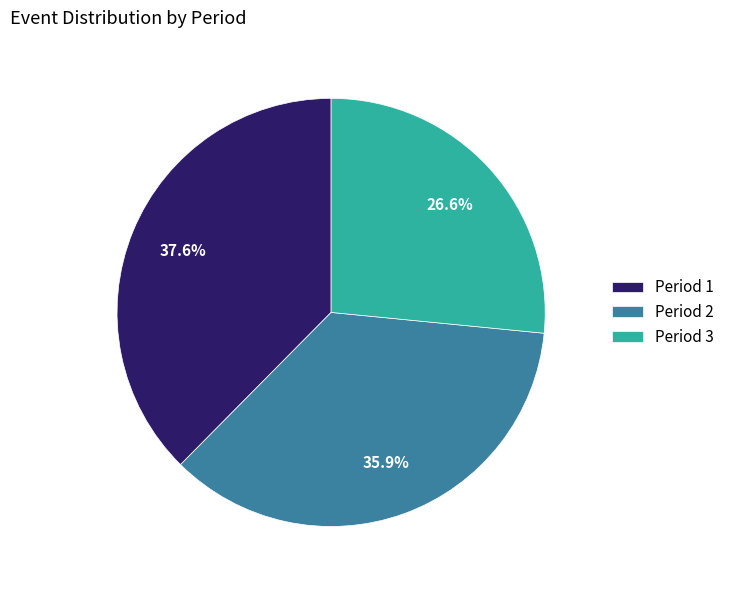

Is there any slice that represents more than half of the pie?

No